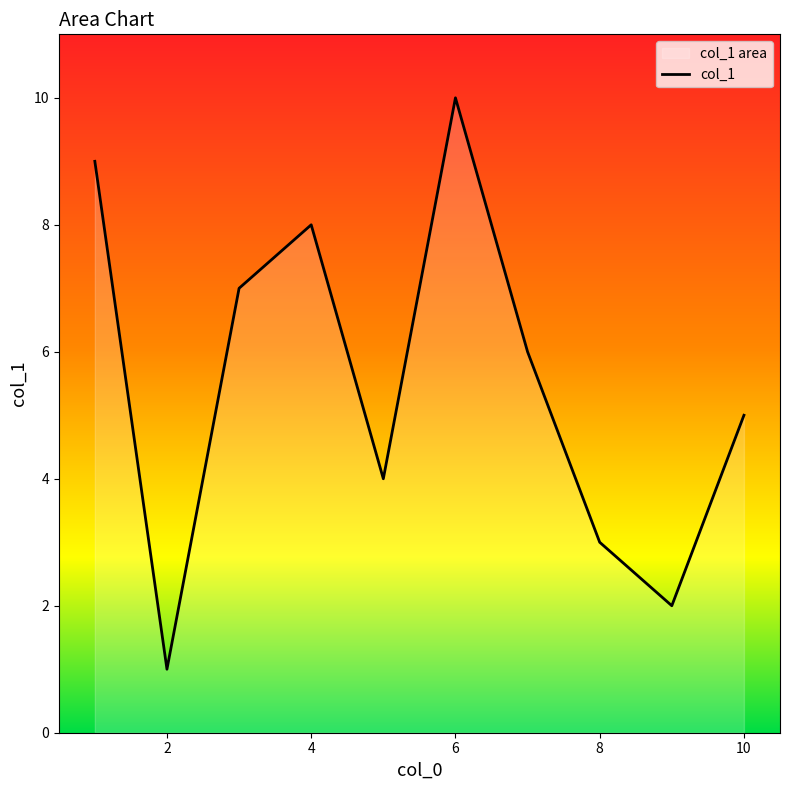

True or false: the data has more than 0 interior local peaks.

True